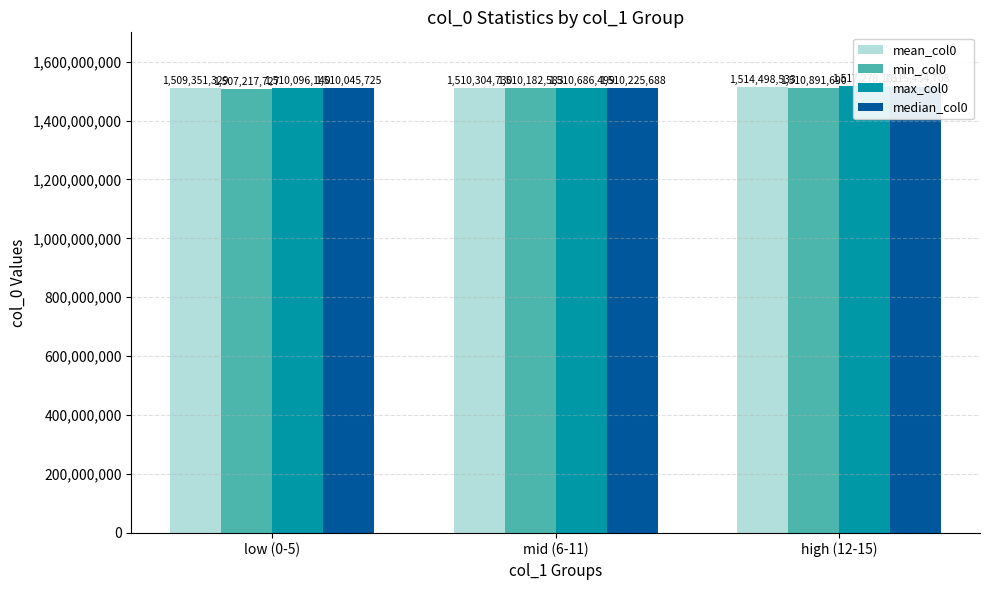

What is the value of the min_col0 bar at the 1st from the left?

1507217727